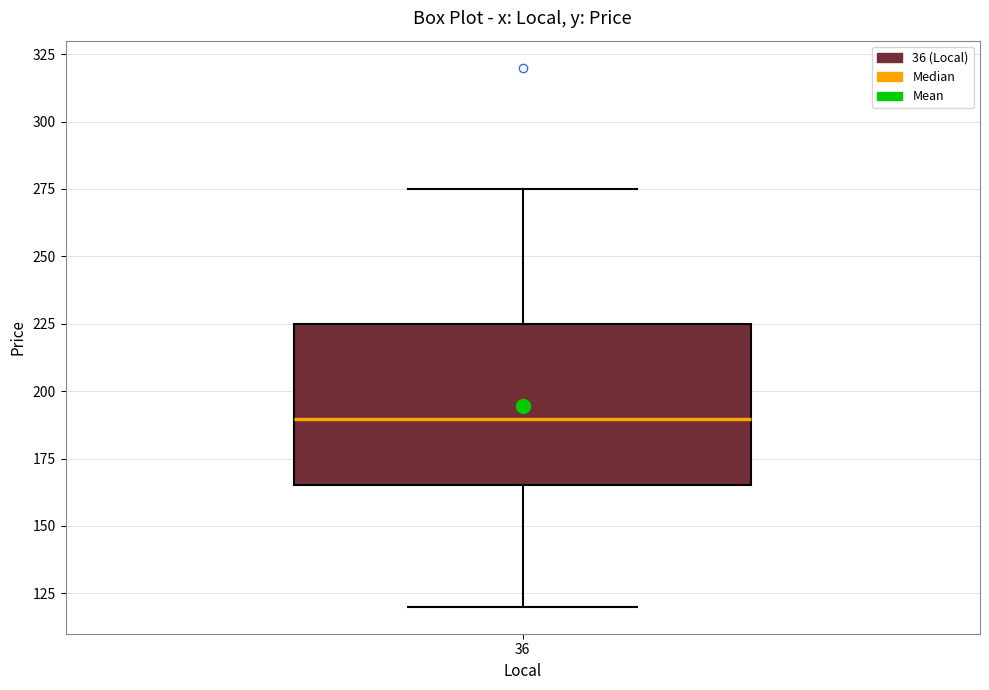

Where does the median line of the box at x = 36 sit on the y-axis? The values are not printed on the chart, so give them approximately, as read against the axis.

190